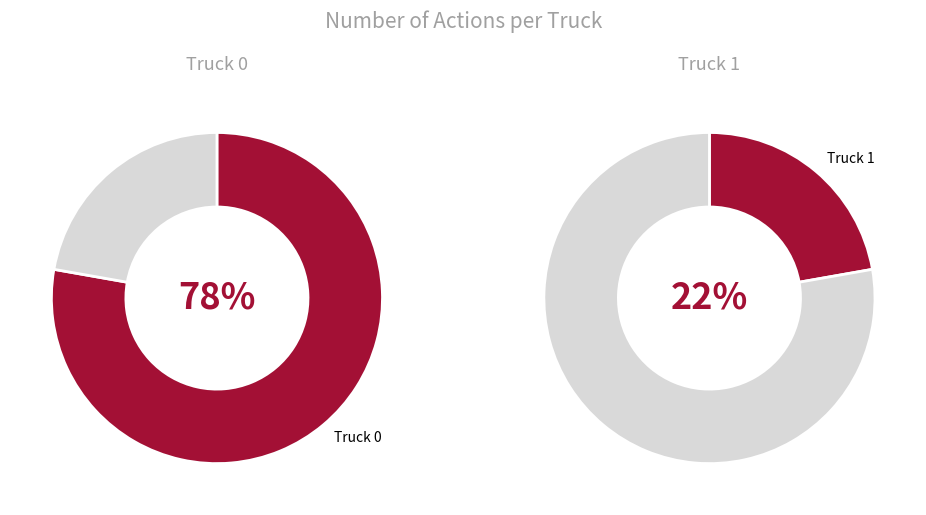

How much of the chart is everything except Truck 0?

22.2%